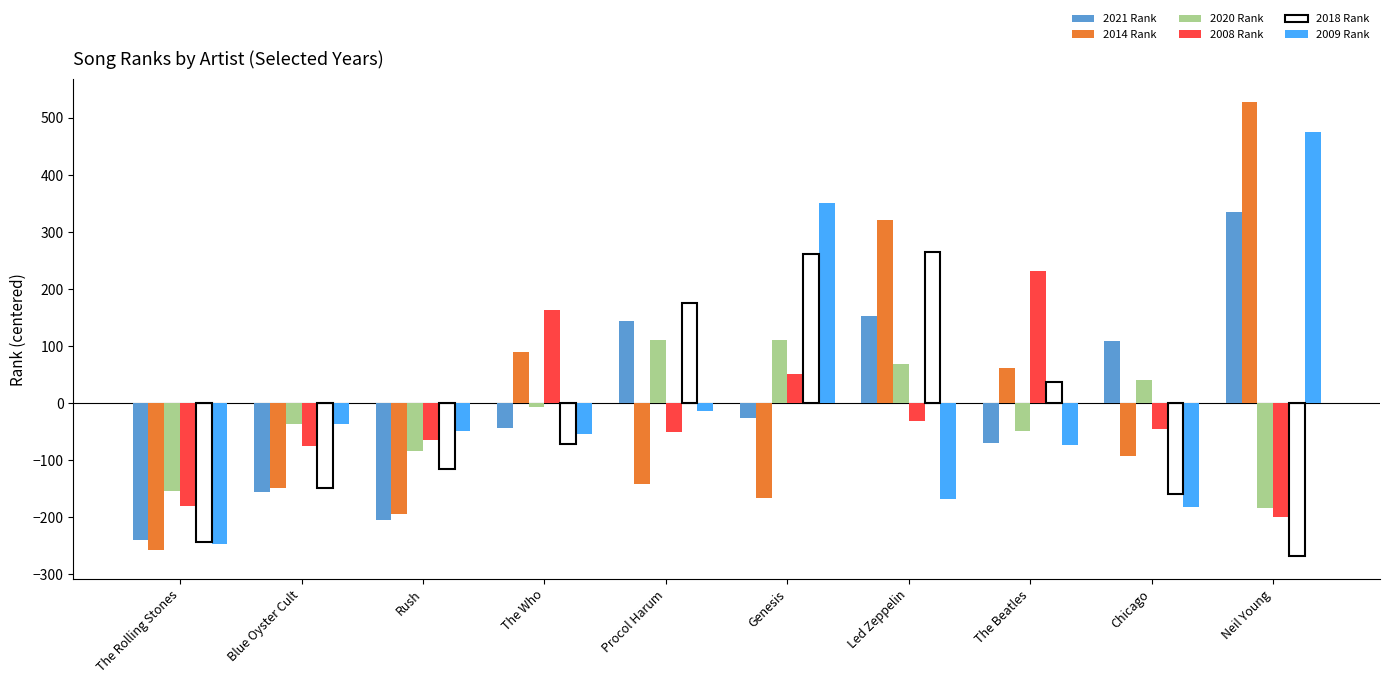

What is the minimum value for 2009 Rank?

-246.2